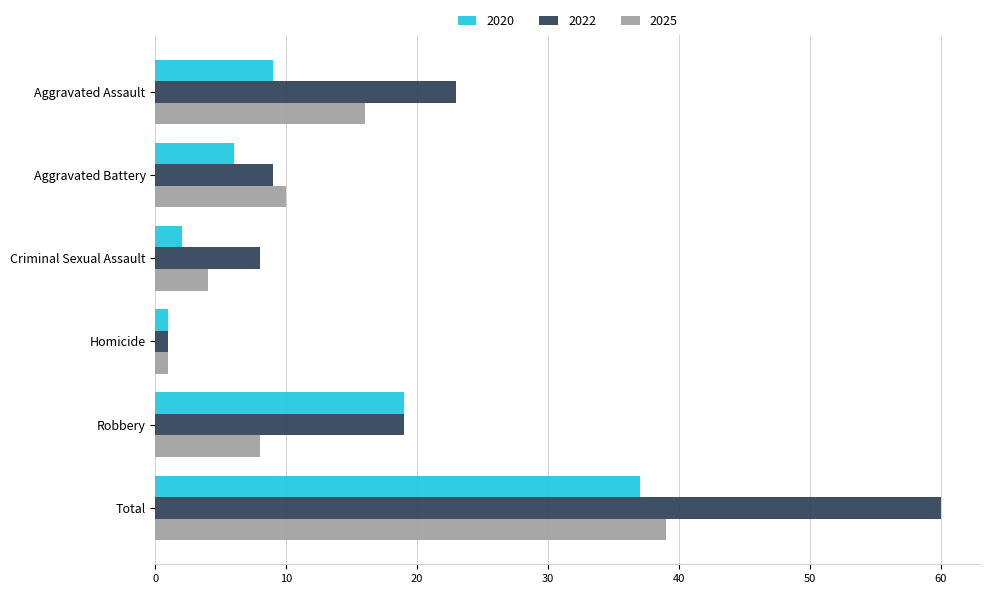

What is the smallest value displayed?

1